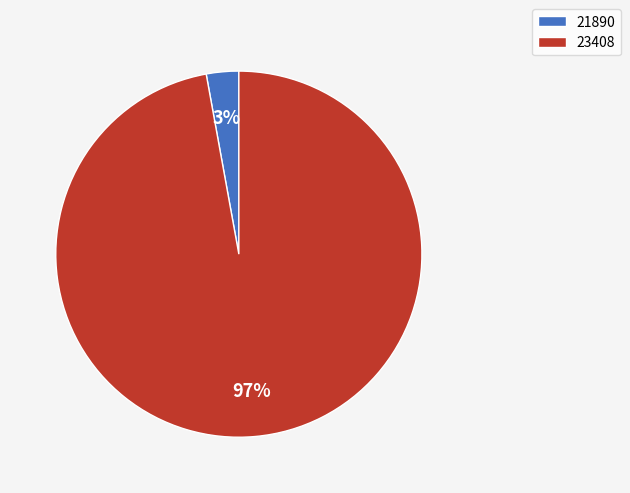

Is the sum of 23408 and 21890 greater than half?

Yes